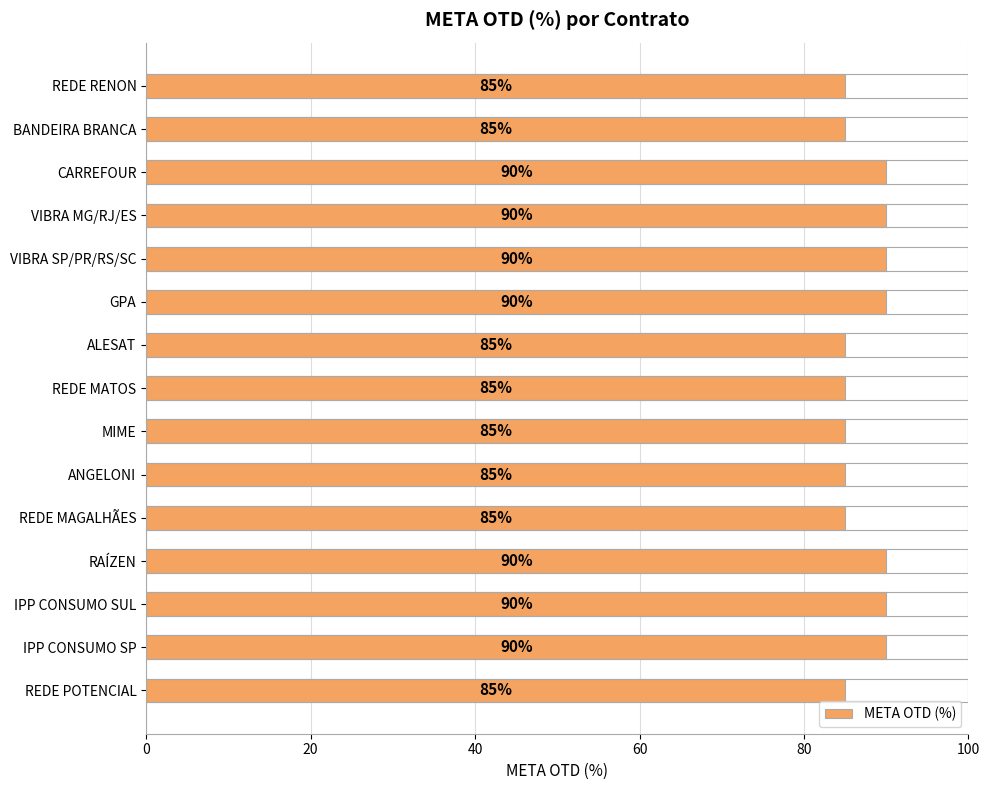

Count the values in the range 85 to 90.

15